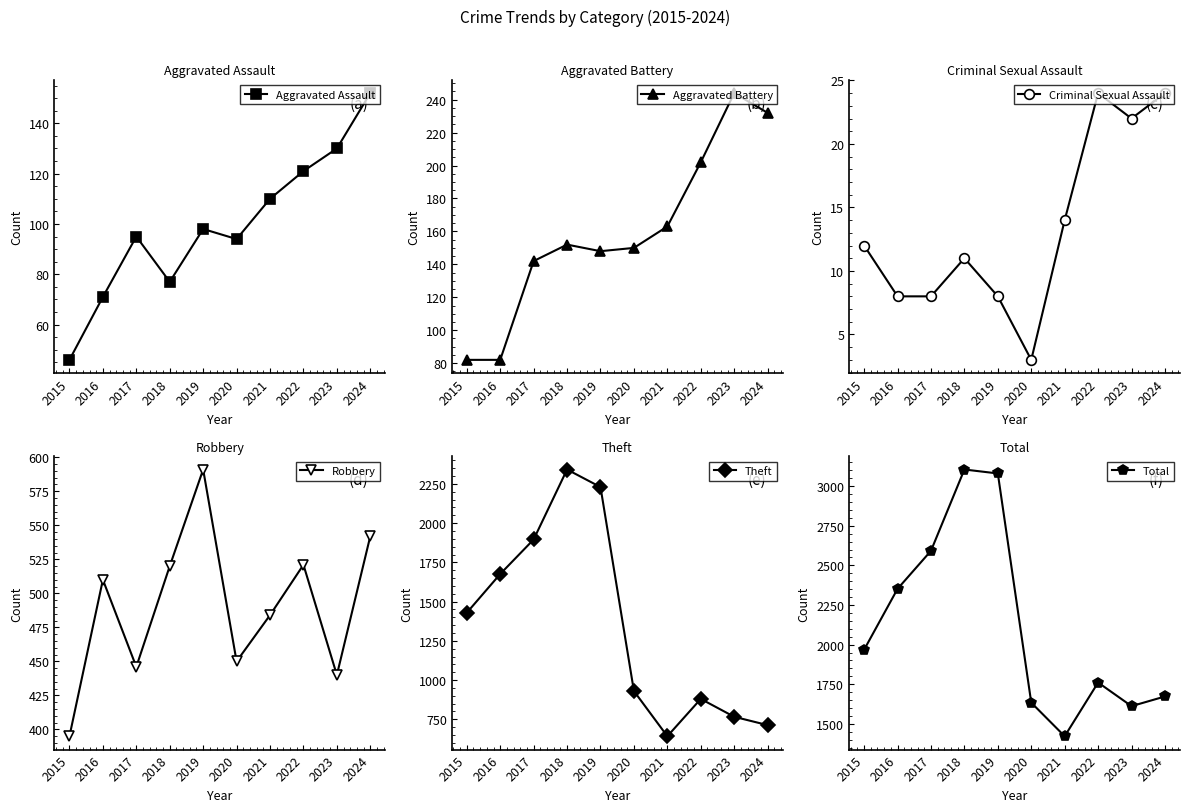

True or false: Total and Theft cross at least once.

False